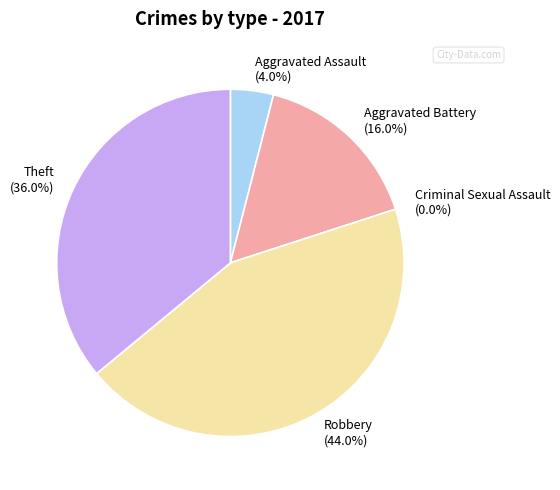

How many segments does this pie chart have?

5